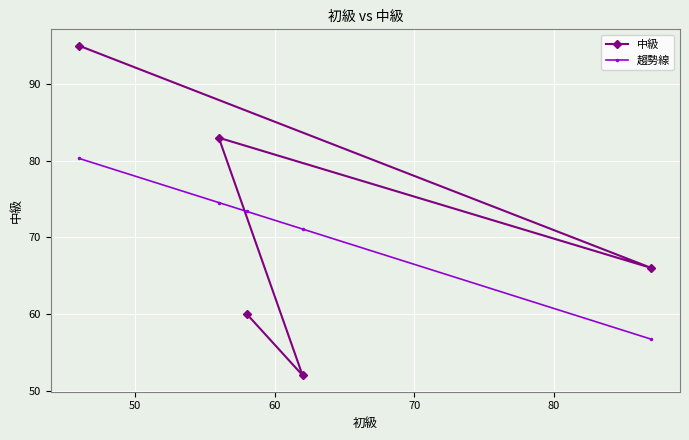

What is the minimum value for 中級?

52